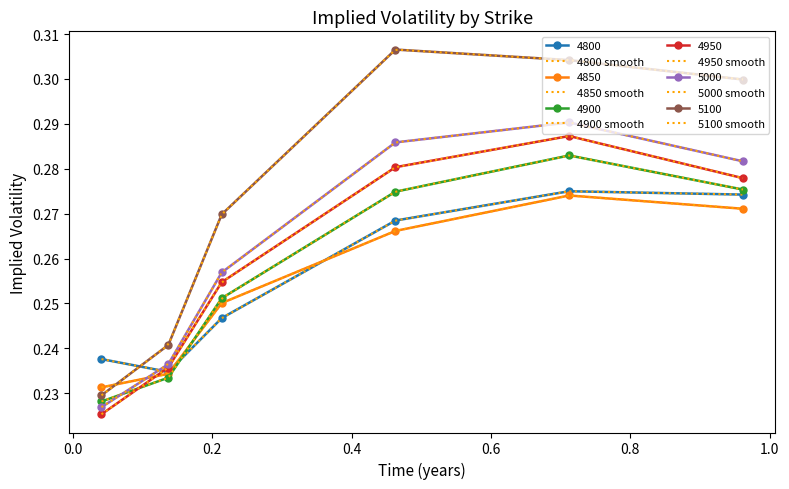

True or false: 4900 has more than 2 interior local peaks.

False